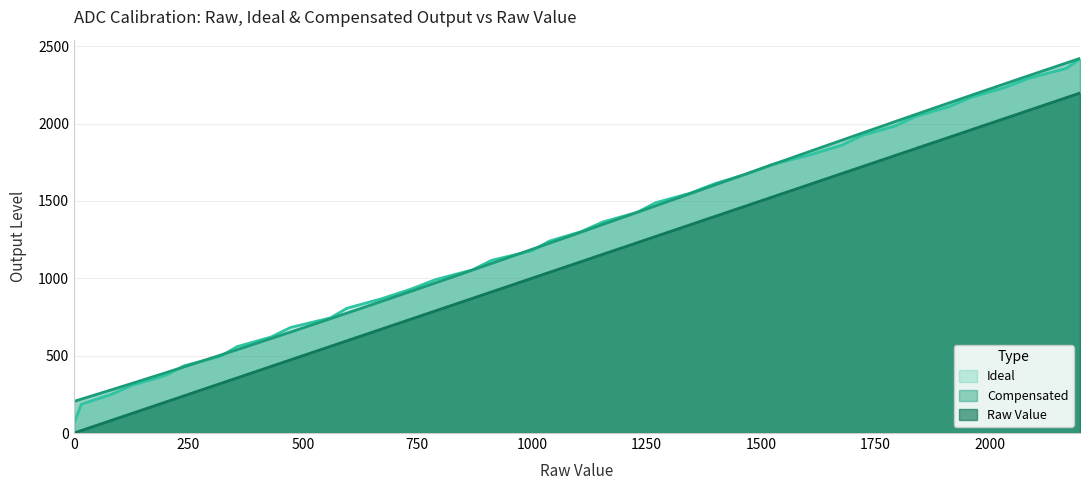

Does the chart have visible grid lines?

Yes